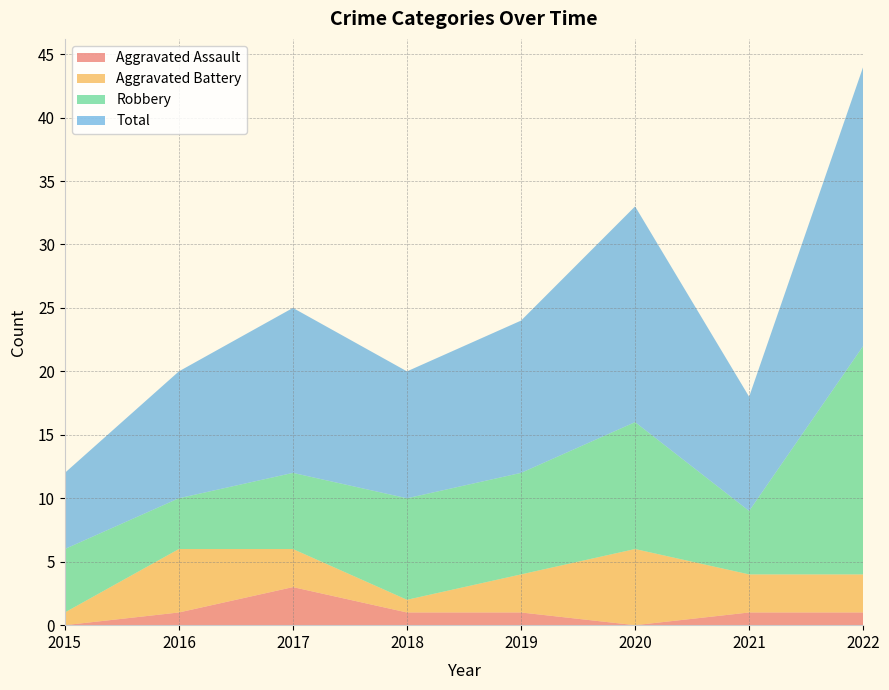

Reading right to left, list all the values displayed in this chart.

Aggravated Assault: 2022=1	2021=1	2020=0	2019=1	2018=1	2017=3	2016=1	2015=0
Aggravated Battery: 2022=3	2021=3	2020=6	2019=3	2018=1	2017=3	2016=5	2015=1
Robbery: 2022=18	2021=5	2020=10	2019=8	2018=8	2017=6	2016=4	2015=5
Total: 2022=22	2021=9	2020=17	2019=12	2018=10	2017=13	2016=10	2015=6